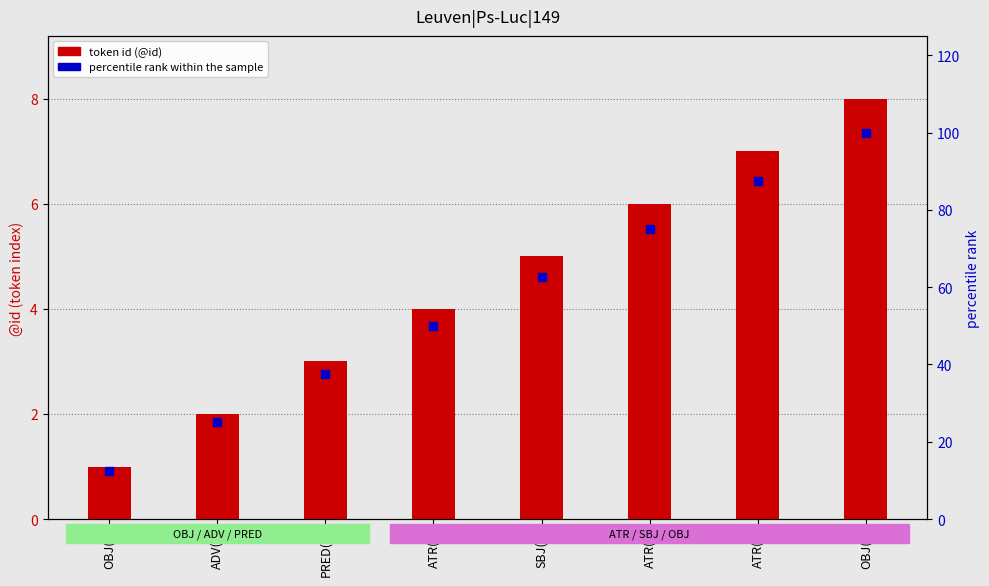

Which series has the largest Y range (max minus min)?

percentile rank within the sample